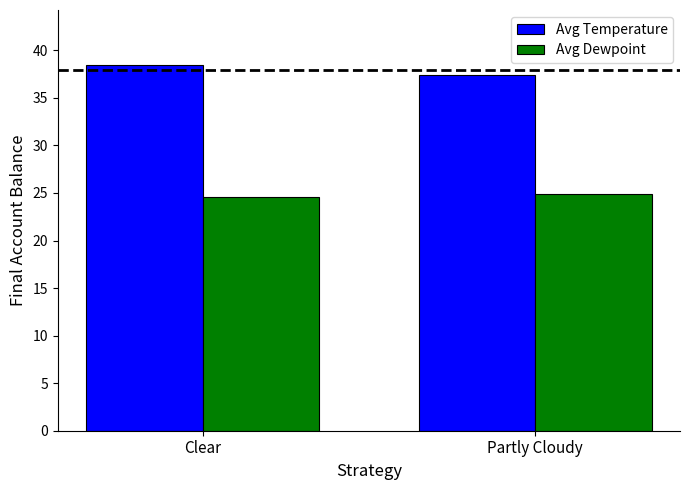

Which series changed the most between Clear and Partly Cloudy?

Avg Temperature